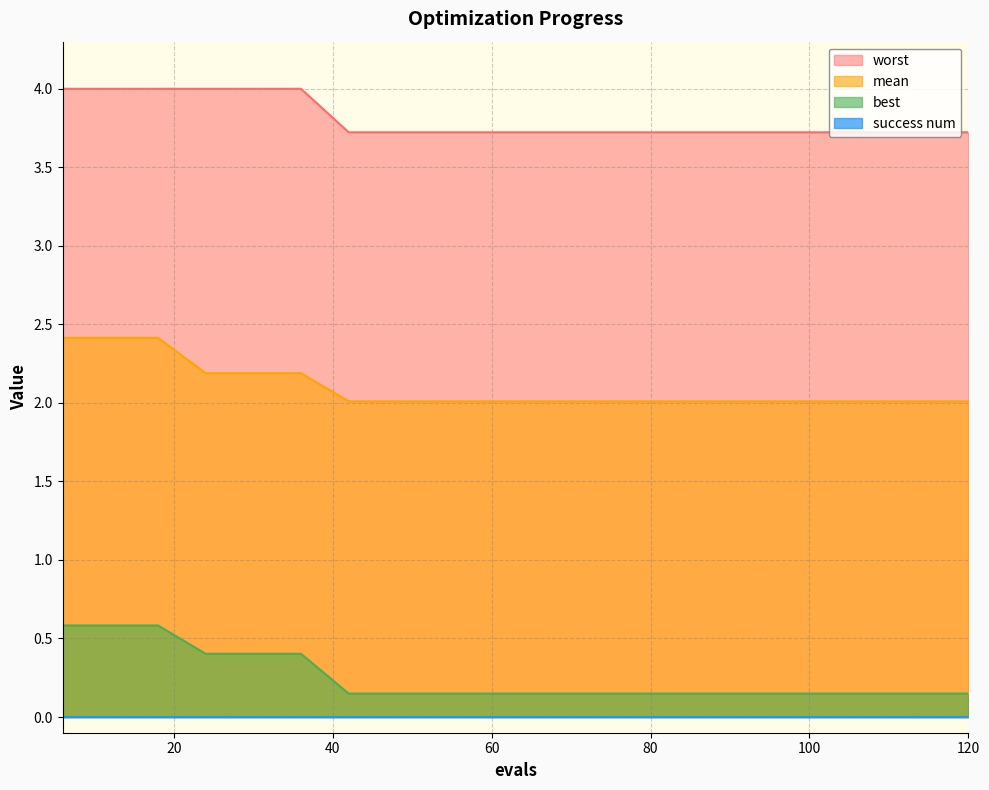

What is the greatest value displayed?

4.0